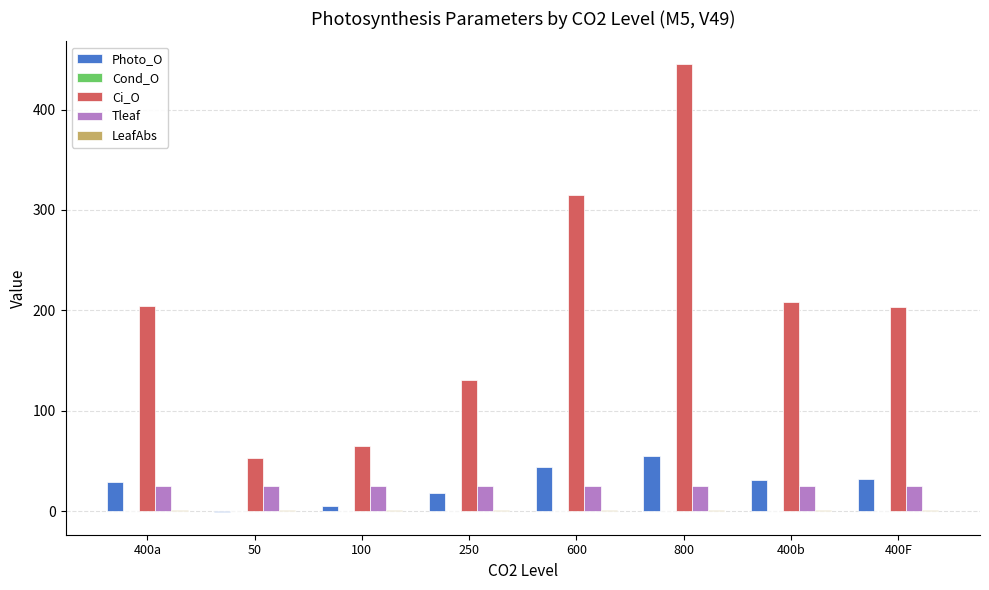

The value of Photo_O at 400a is 11.8. True or false?

False